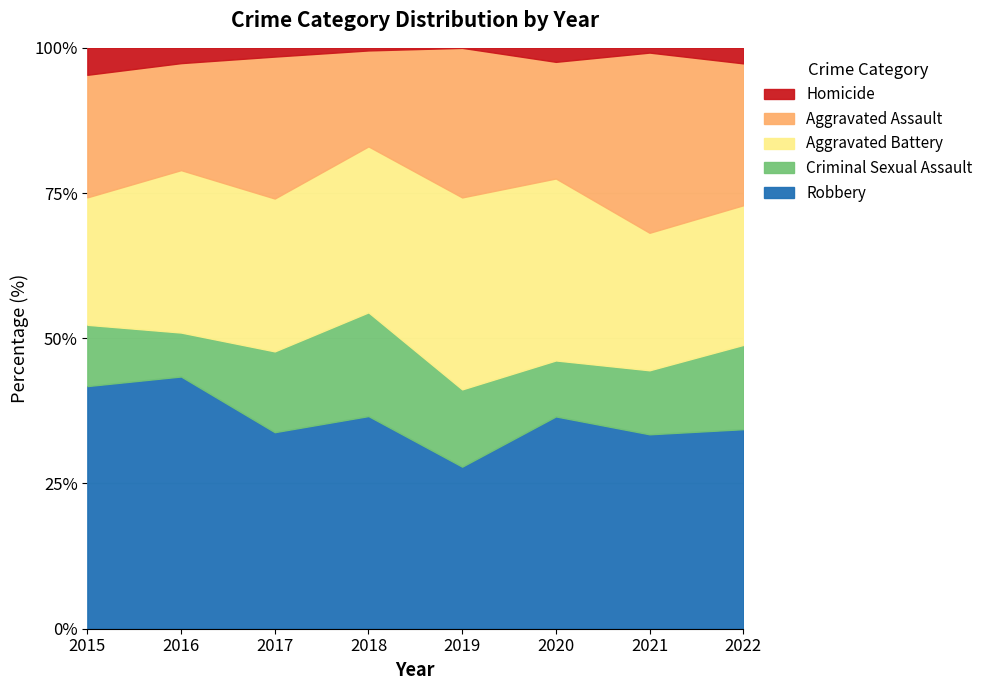

At which label does Robbery reach its minimum?

2019